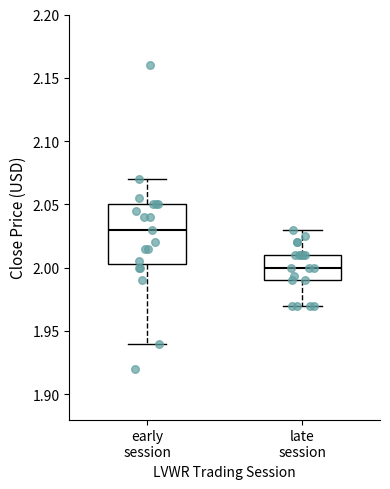

Comparing the boxes themselves (not the whiskers), which one is the tallest?

early session